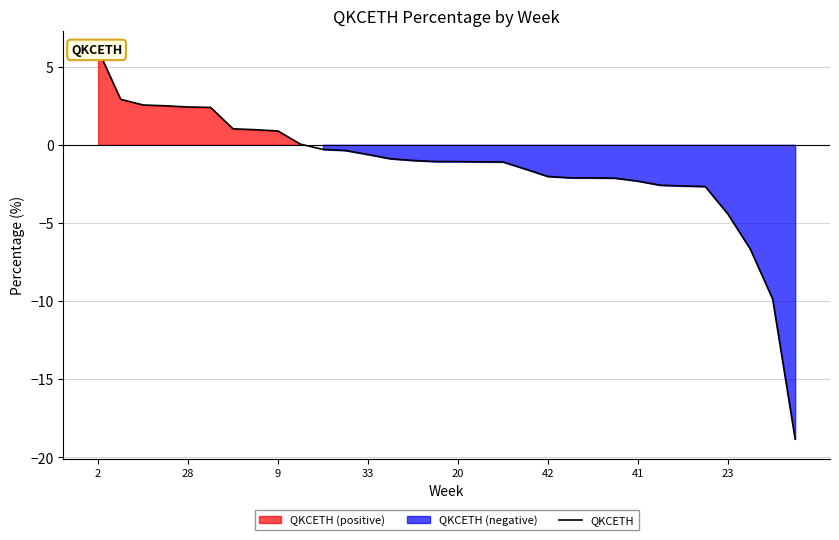

What is the average value?

-1.4